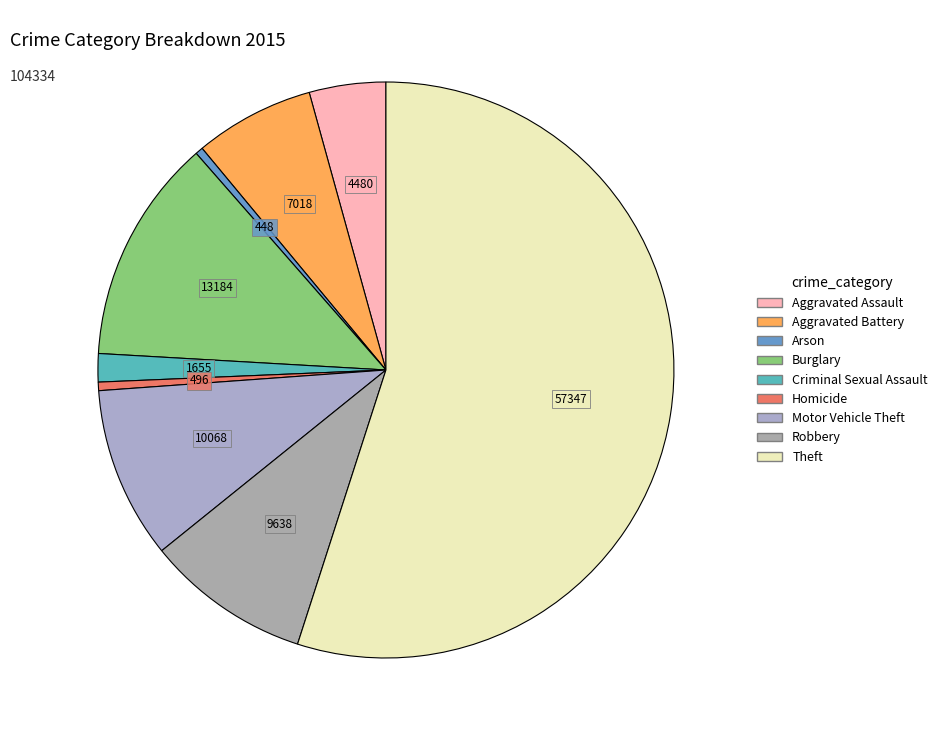

Which slice is the largest?

Theft